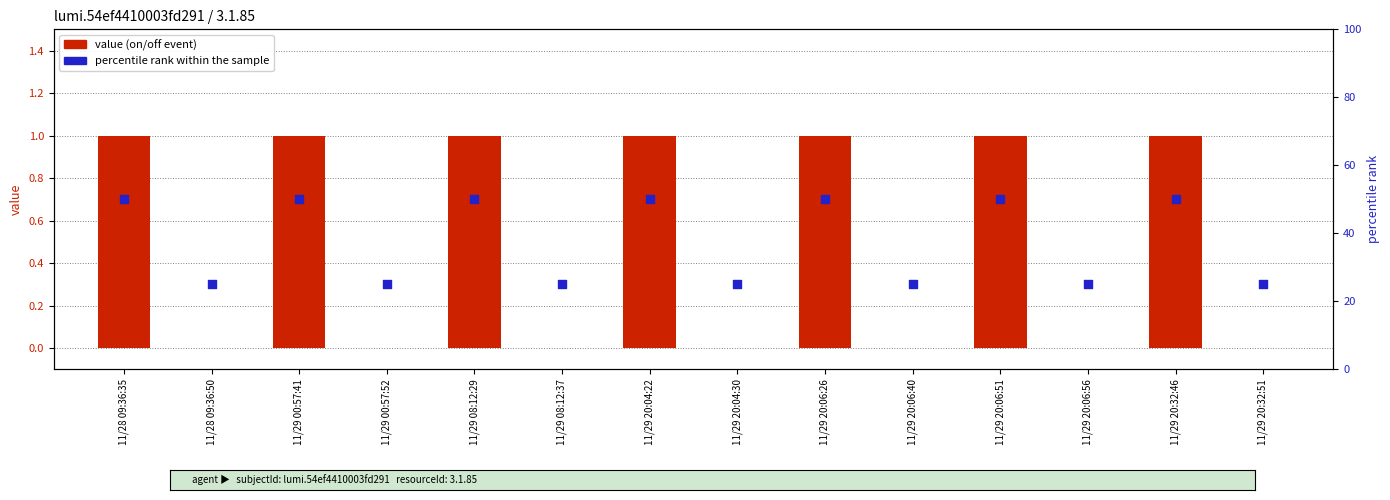

What are all the series names shown in the legend?

value (on/off event), percentile rank within the sample